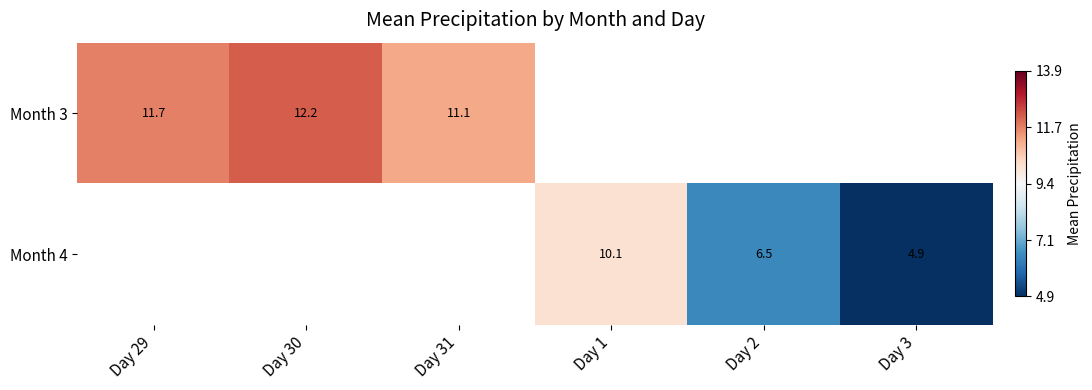

Is the value of Month 3 at Day 30 greater than the value of Month 4 at Day 30?

No